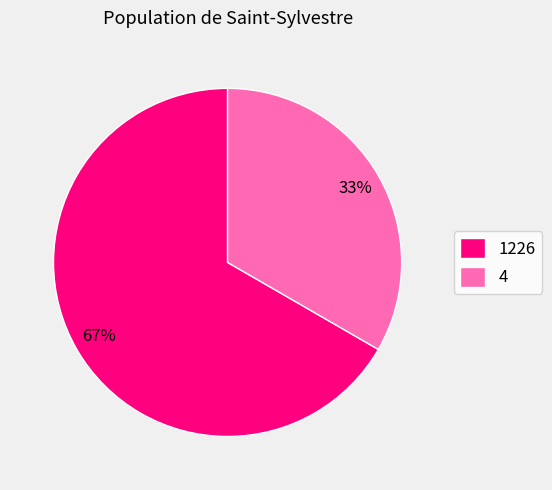

The 1226 slice represents 67% of the pie. True or false?

True